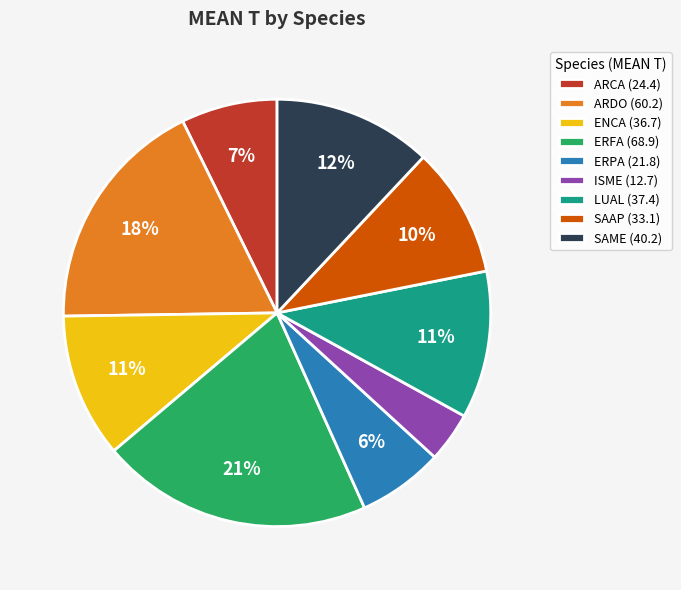

Is it true that ERFA is 30% of the pie?

False